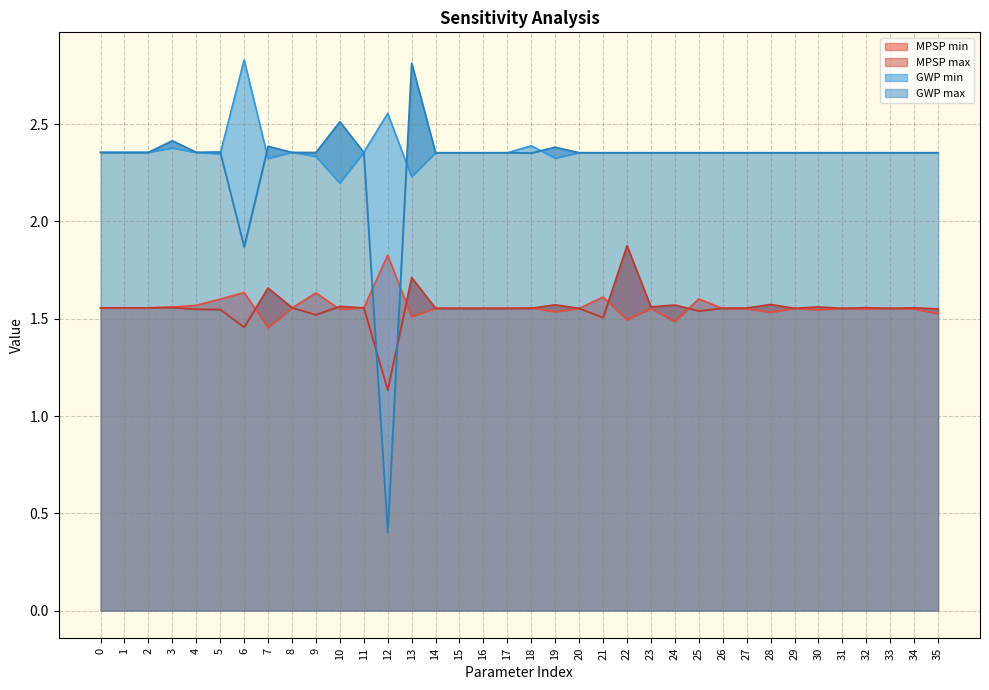

At which category is the sum across all series the highest?

13